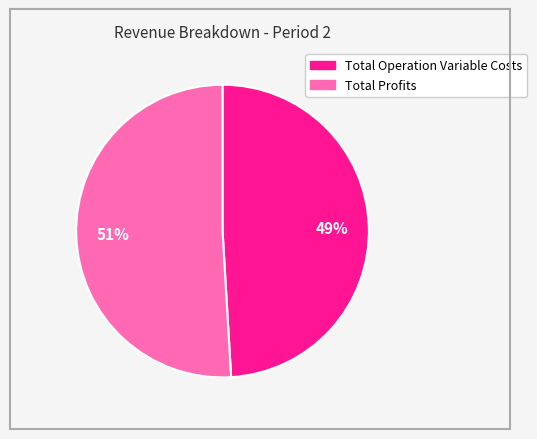

To the nearest percent, what is the average slice percentage?

50%